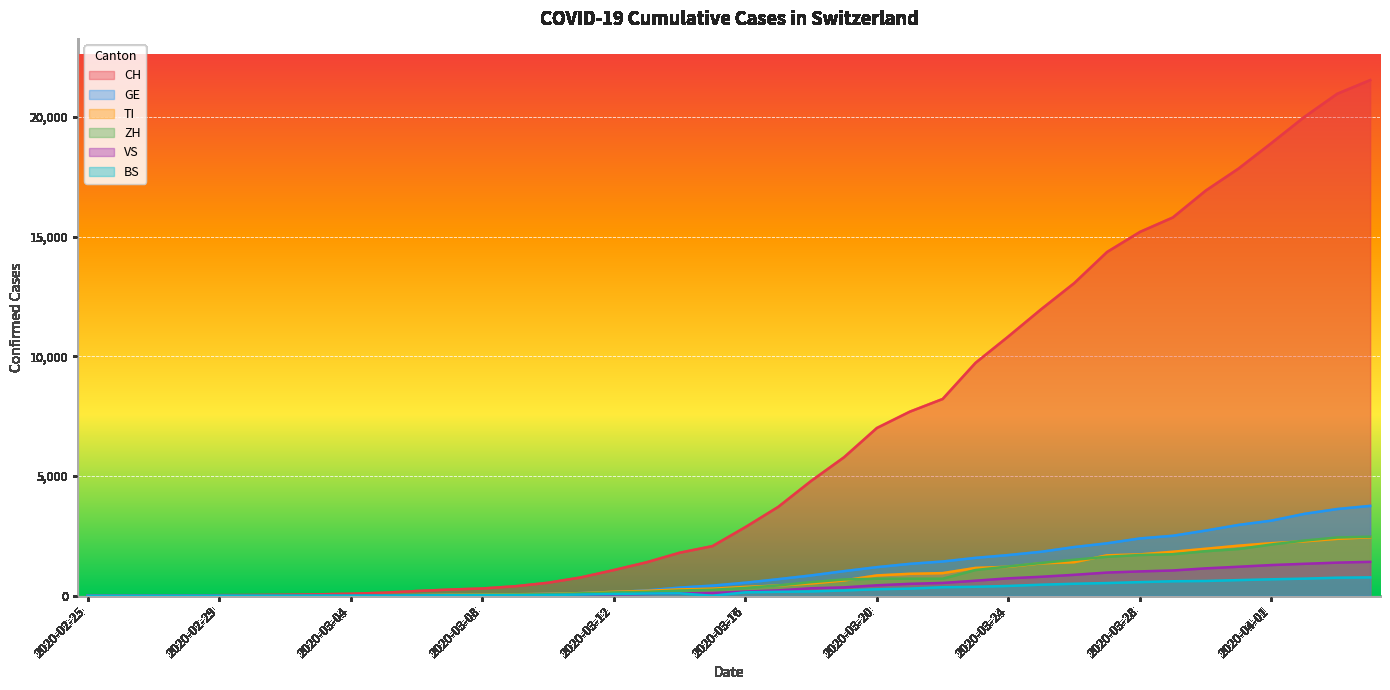

Is it true that CH equals 801 at 2020-03-15?

False